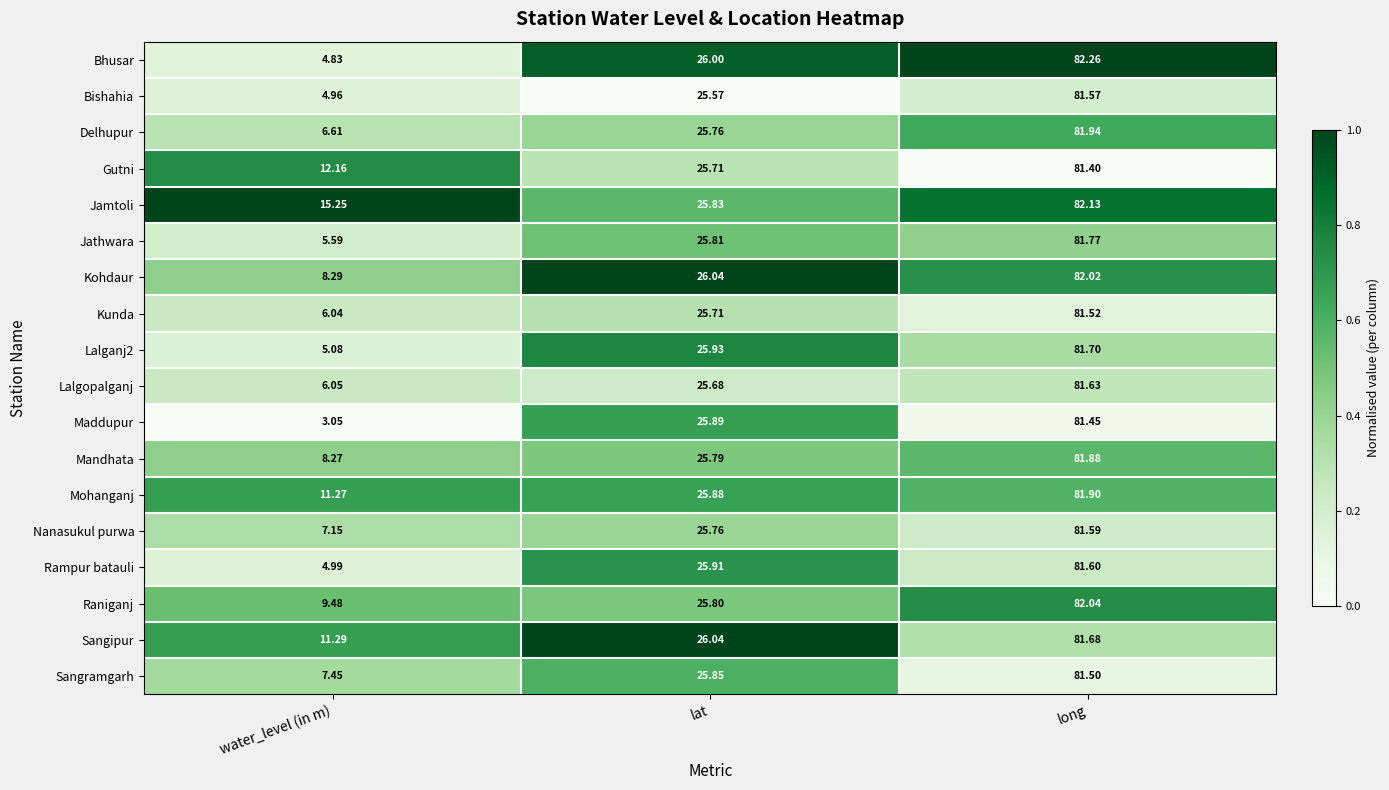

Where is Kohdaur nearest to the value 45?

lat